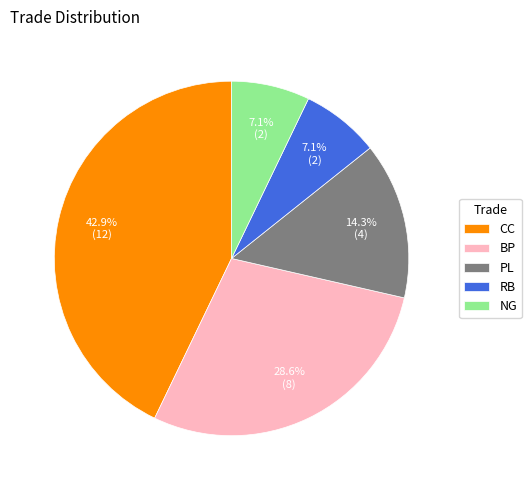

To the nearest percent, what is the average slice percentage?

20%